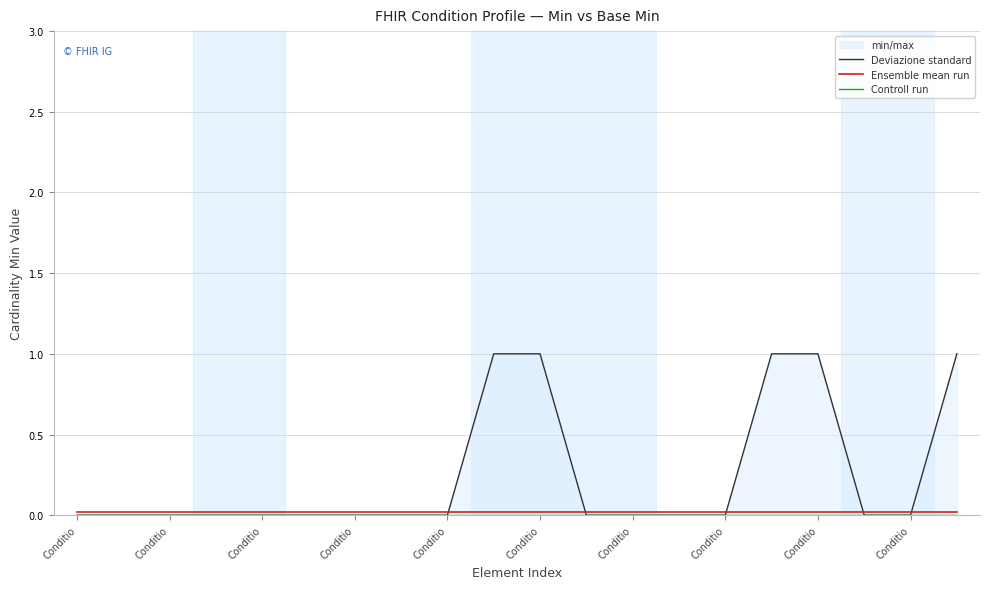

What are all the series names shown in the legend?

Deviazione standard, Ensemble mean run, Controll run